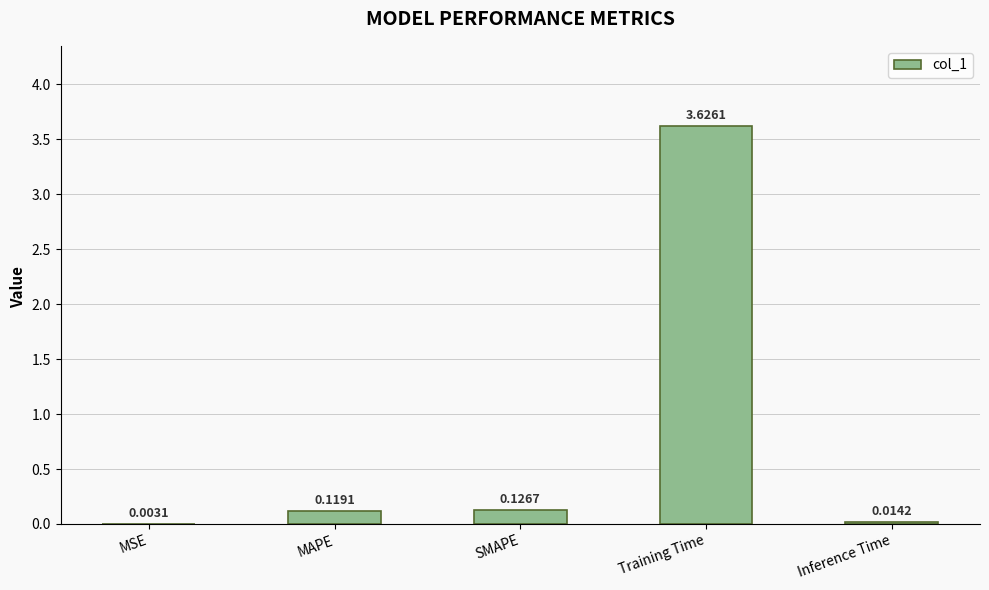

Which label corresponds to the largest value in the chart?

Training Time